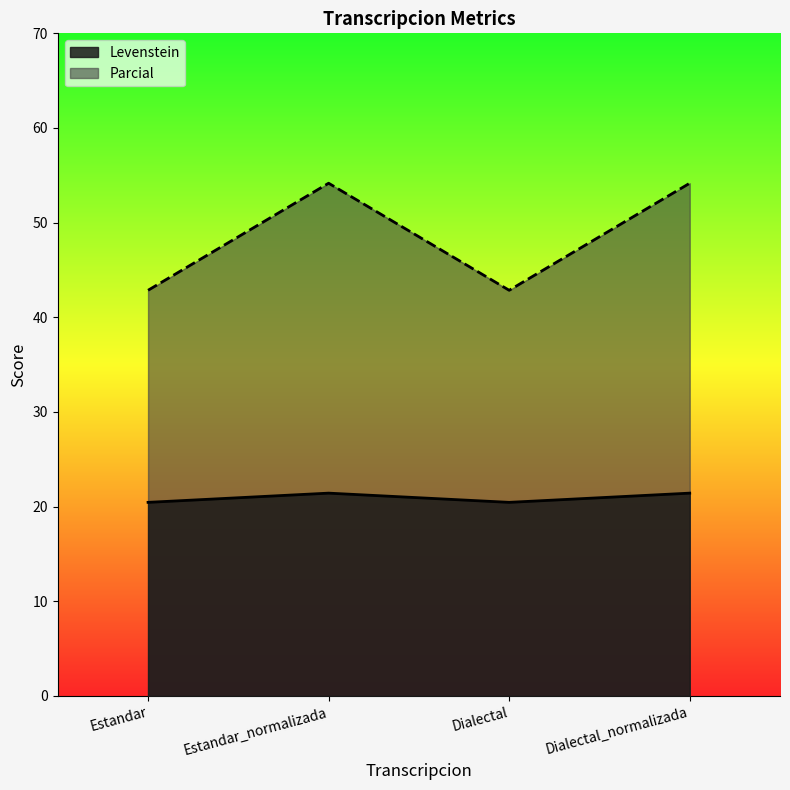

True or false: Parcial and Levenstein cross at least once.

False